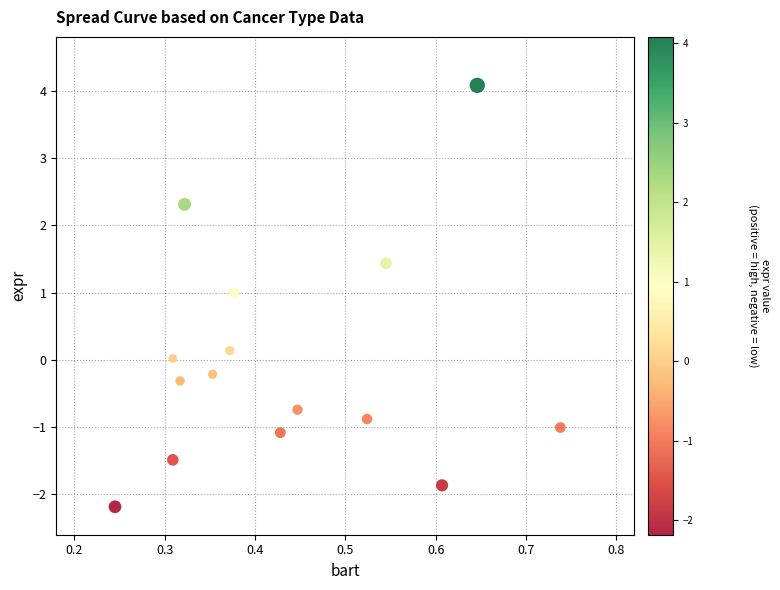

What is the range of X values (max minus min)?

0.5